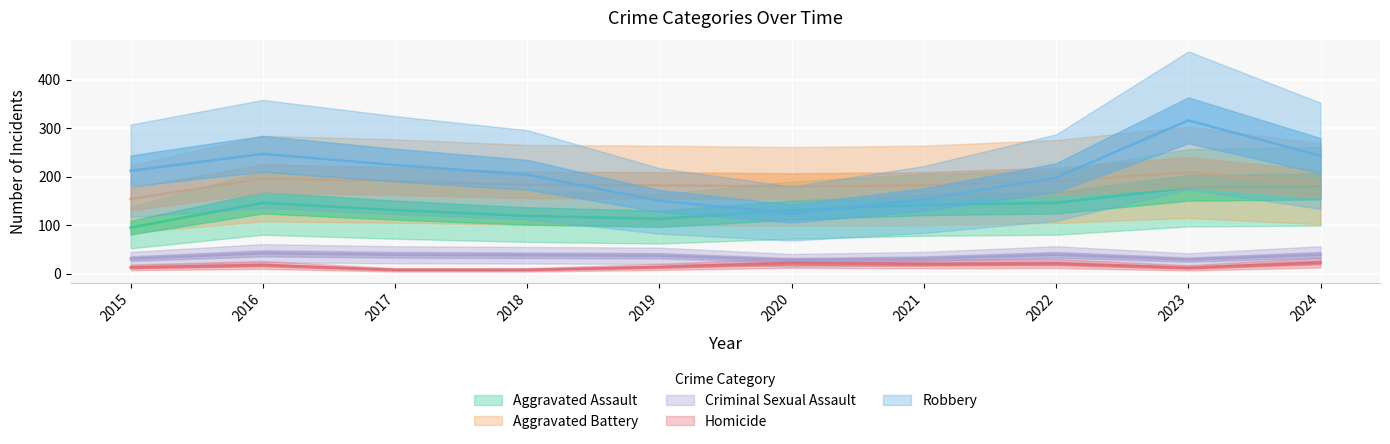

Rank the categories by Homicide value from lowest to highest.

2017, 2018, 2023, 2015, 2019, 2016, 2021, 2022, 2020, 2024